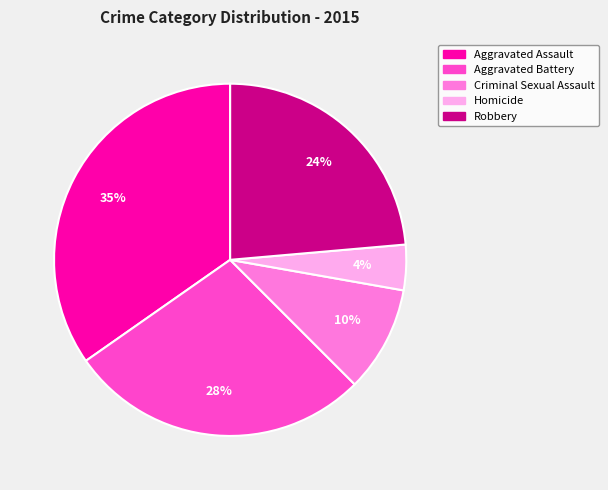

Count the number of slices in the pie.

5